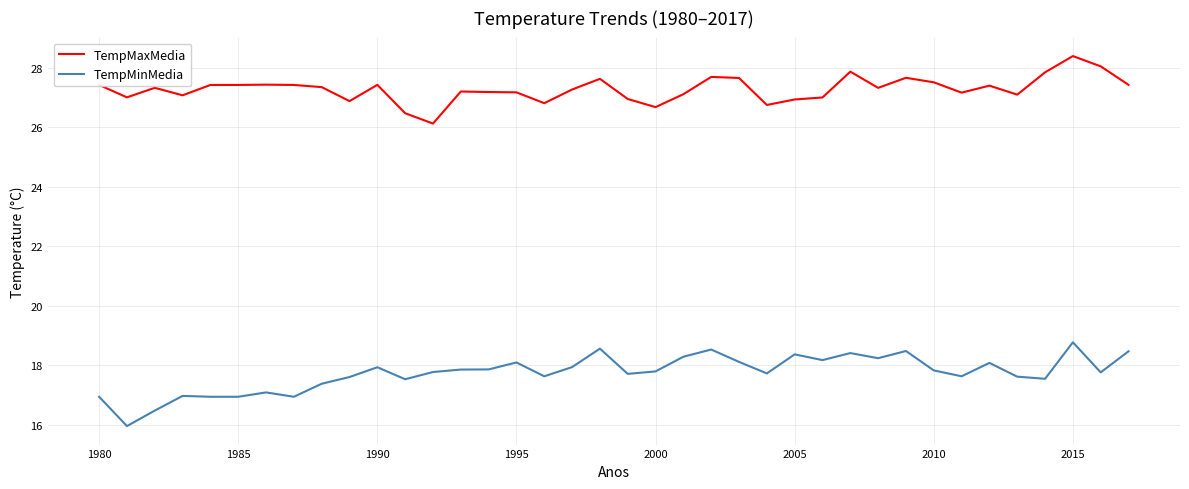

What is the maximum value for TempMaxMedia?

28.4